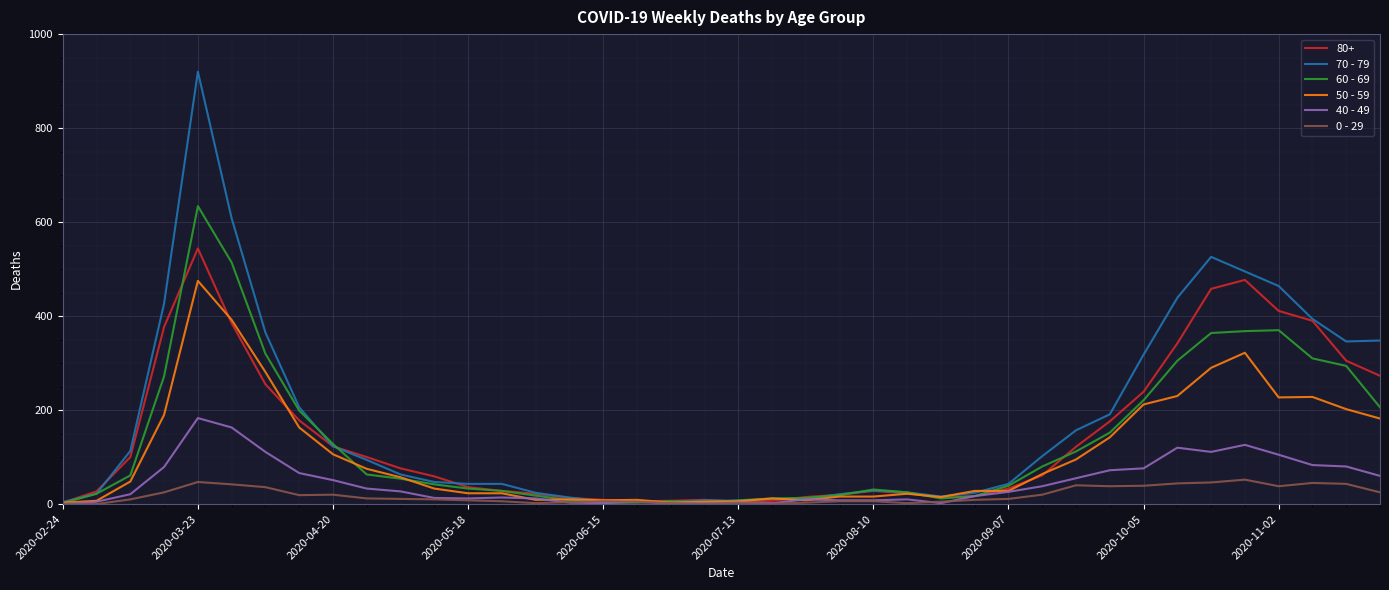

List the series in order of their peak value, lowest first.

0 - 29, 40 - 49, 50 - 59, 80+, 60 - 69, 70 - 79